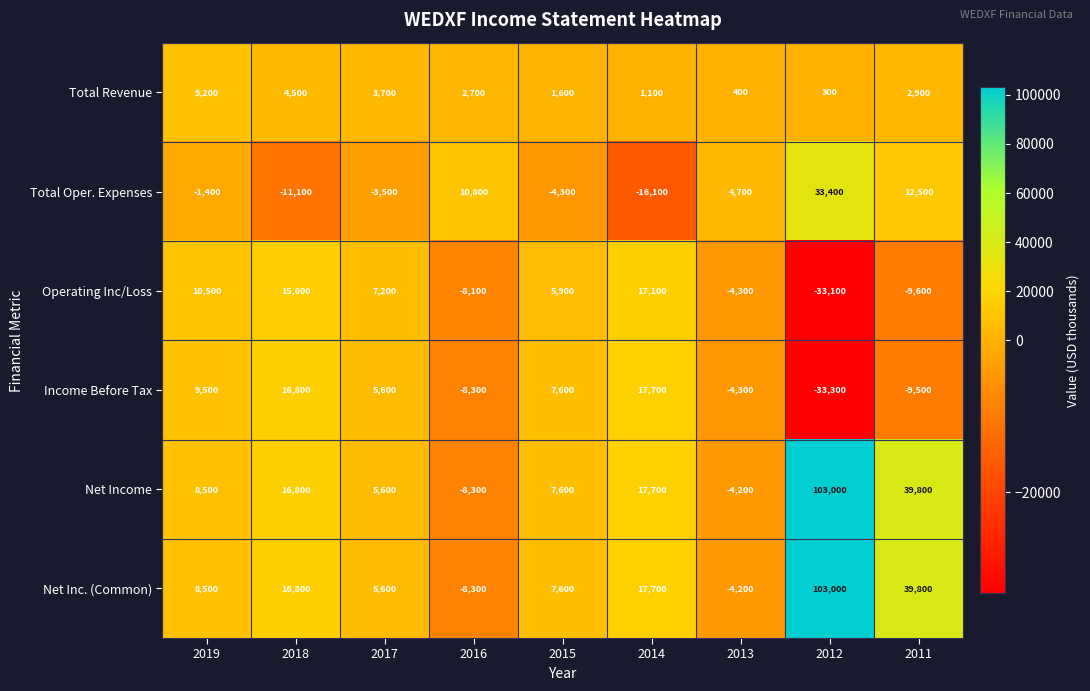

What is the difference between the second highest and second lowest values in the Total Revenue series?

4100